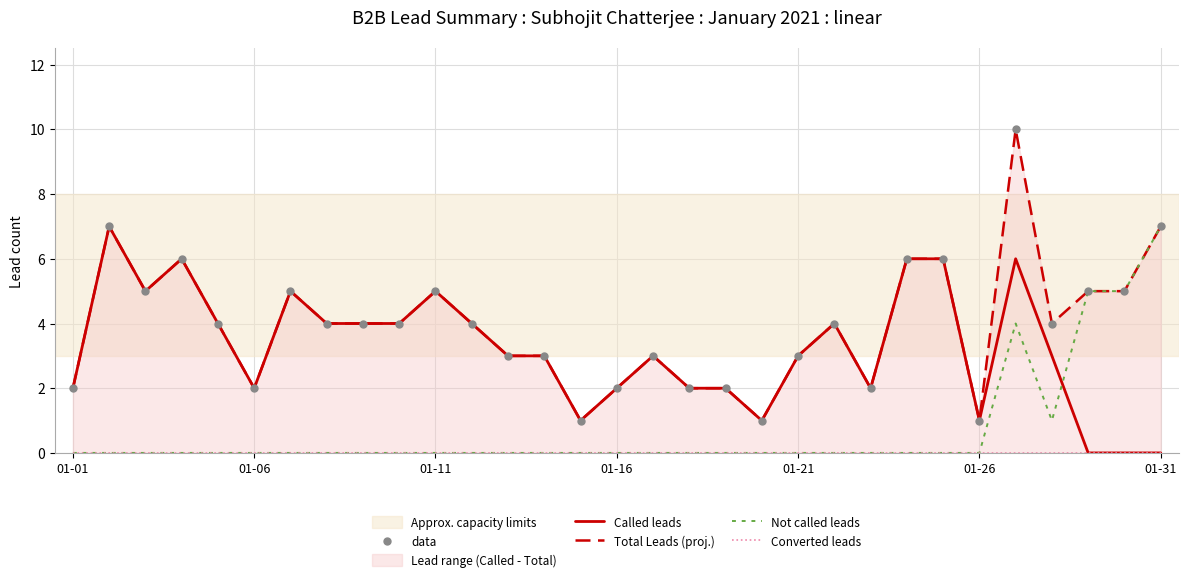

Is the value of data at 26 greater than the value of Called leads at 24?

Yes